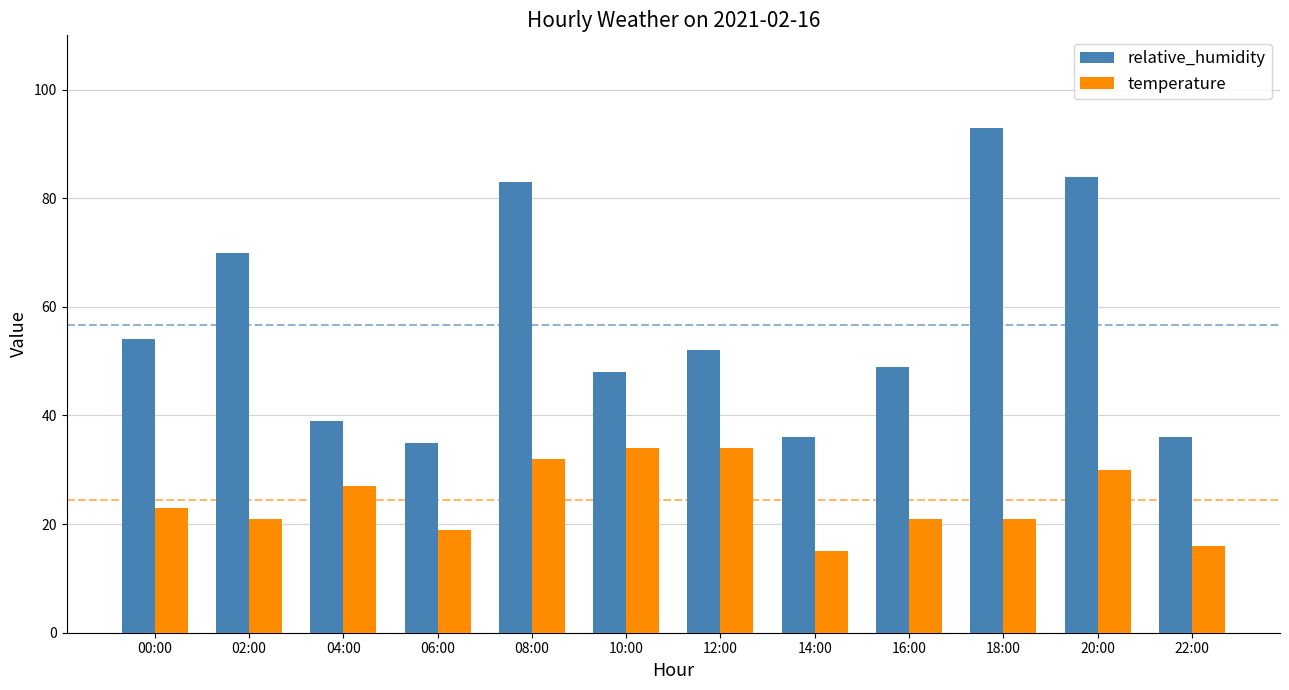

Count the temperature values in the range 21 to 32.

7